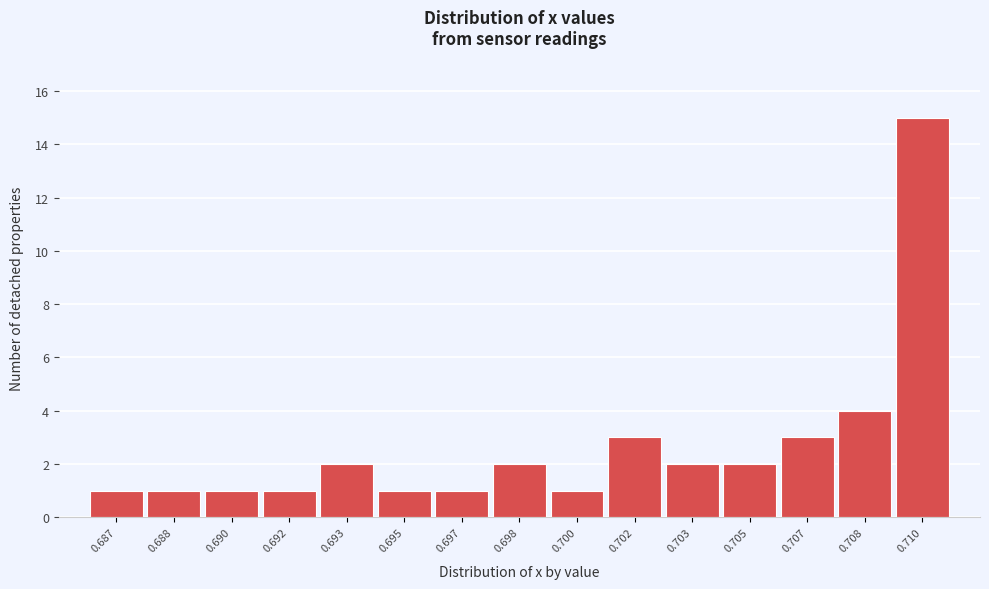

Reading right to left, extract all data points from this chart.

0.710=15	0.708=4	0.707=3	0.705=2	0.703=2	0.702=3	0.700=1	0.698=2	0.697=1	0.695=1	0.693=2	0.692=1	0.690=1	0.688=1	0.687=1